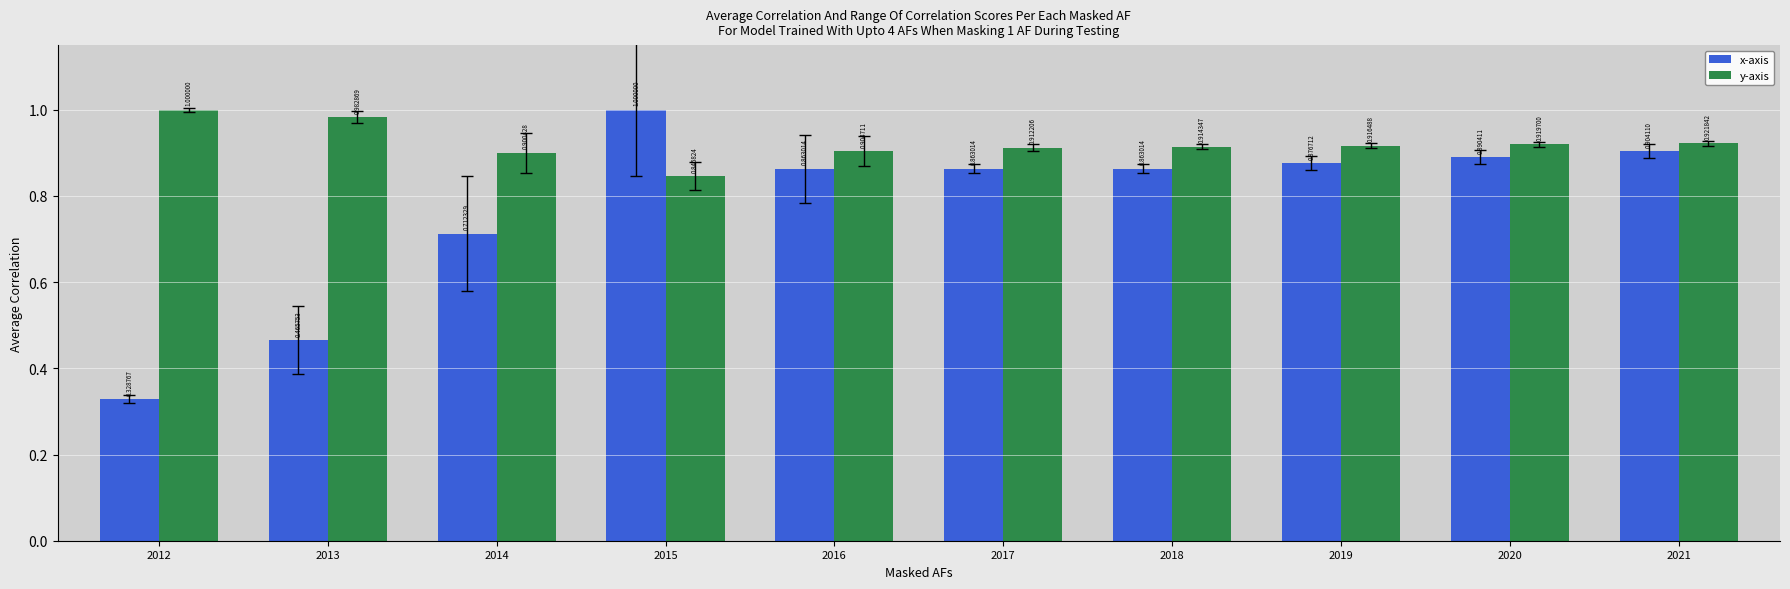

What is the sum of all y-axis values?

9.2